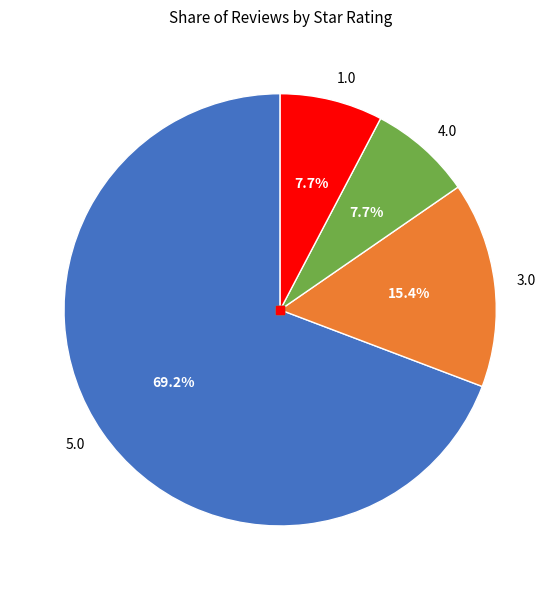

Is the sum of 3.0 and 5.0 greater than half?

Yes